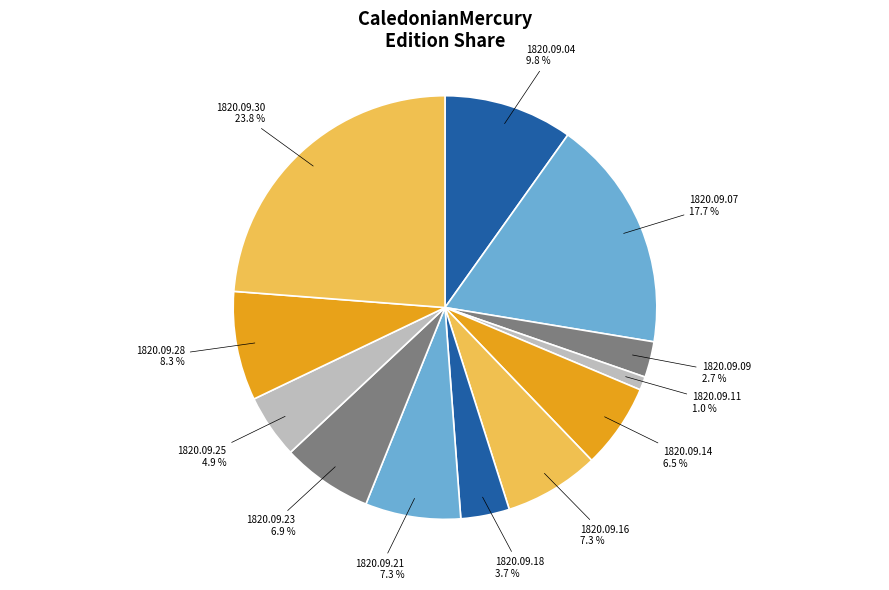

How many slices are in this pie chart?

12